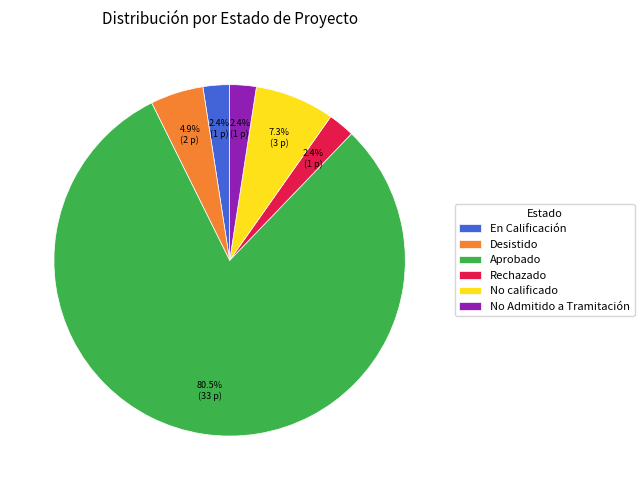

Is the sum of Desistido and Aprobado greater than half?

Yes